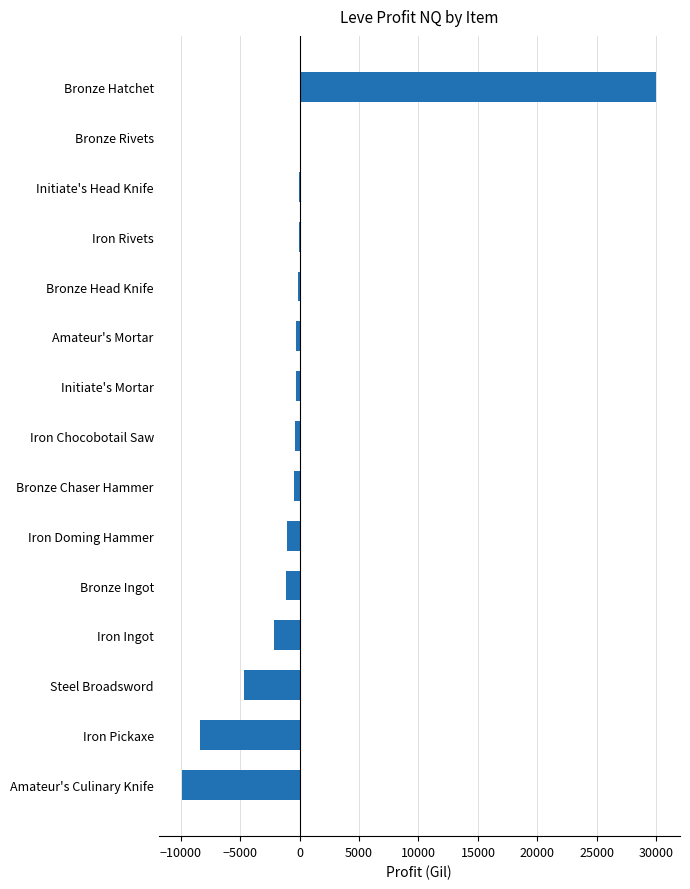

Which has a higher value, Iron Rivets or Iron Ingot?

Iron Rivets